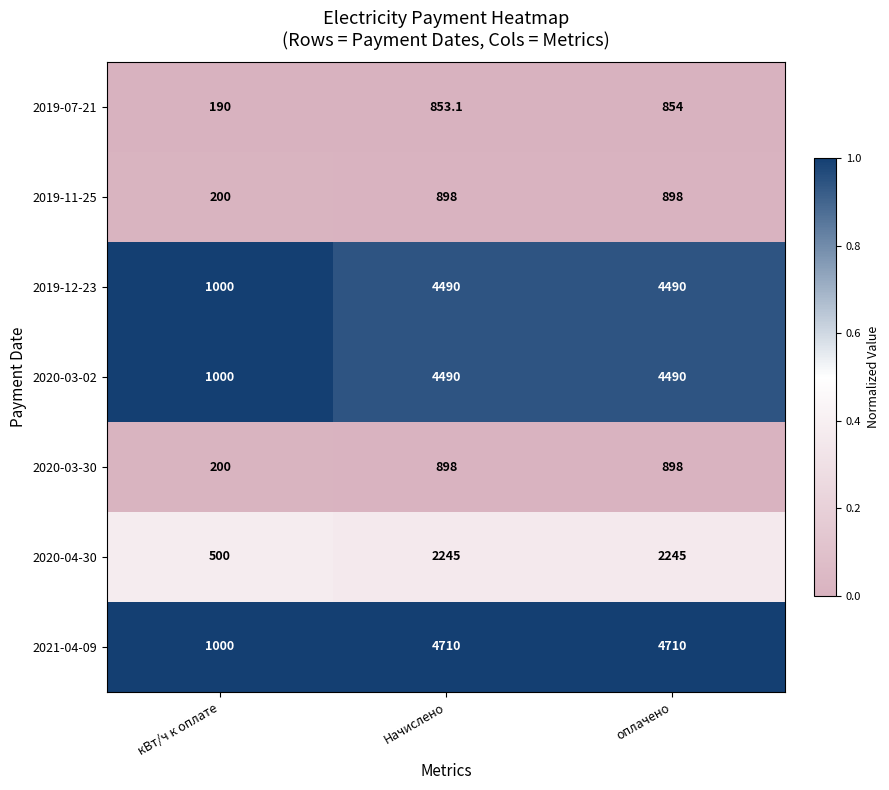

What is the sum of the 2020-04-30 values at оплачено and кВт/ч к оплате?

2745.0